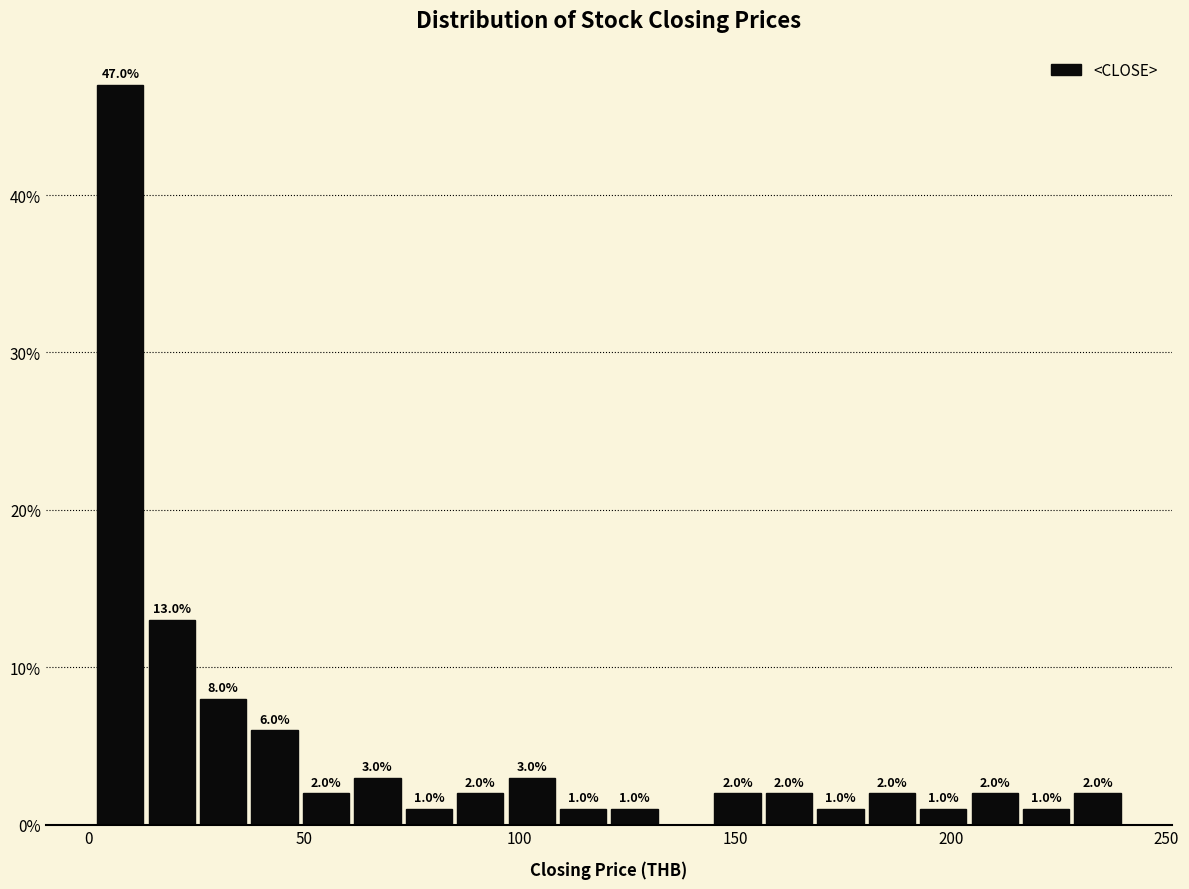

Around what value on the x-axis is the tallest bar? Give the approximate position of its centre, as read against the axis.

5